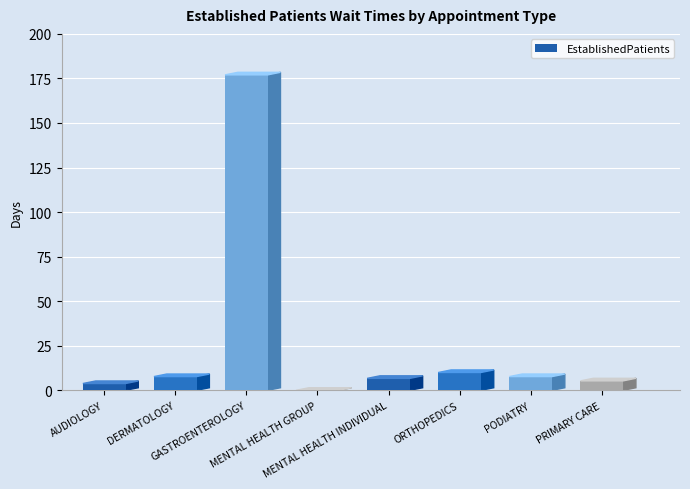

How many positive values are there?

7